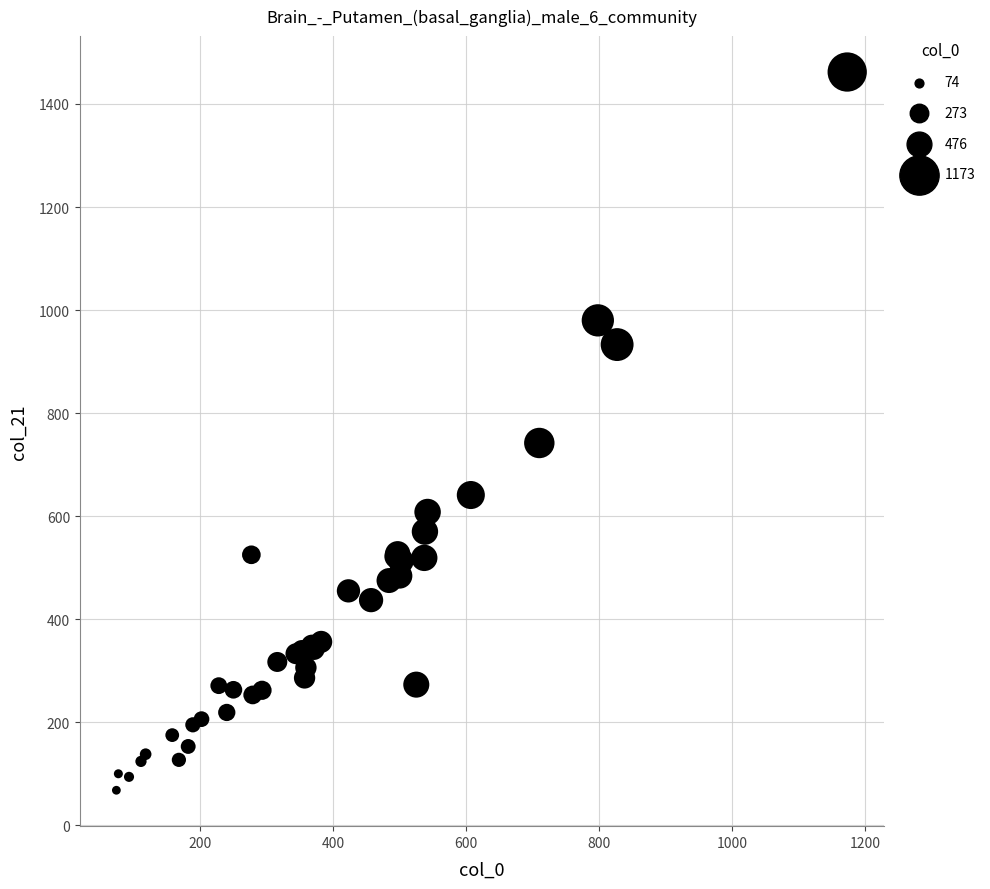

What Y value in the scatter plot is closest to 765?

742